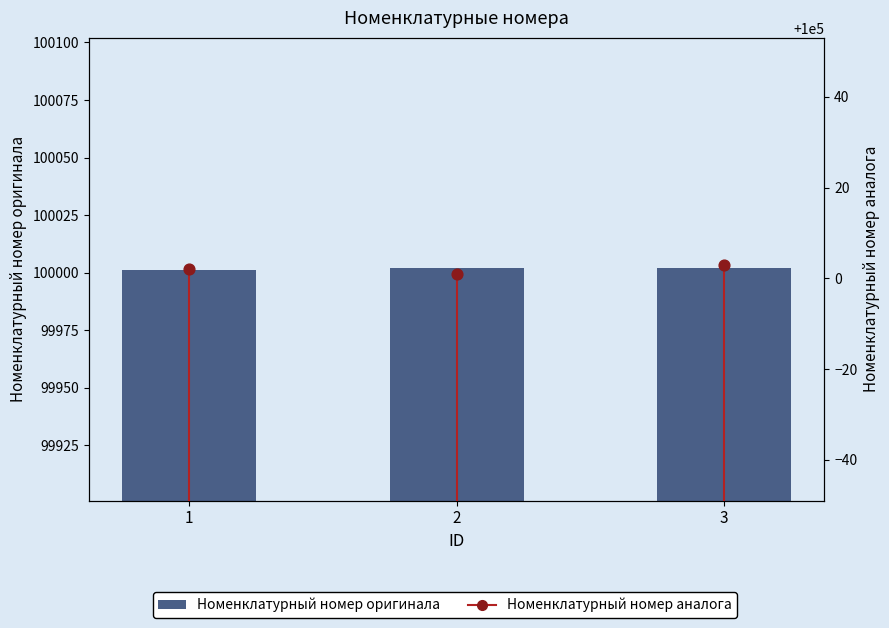

What is the ratio of the value at 1 to the value at 3?

1.0